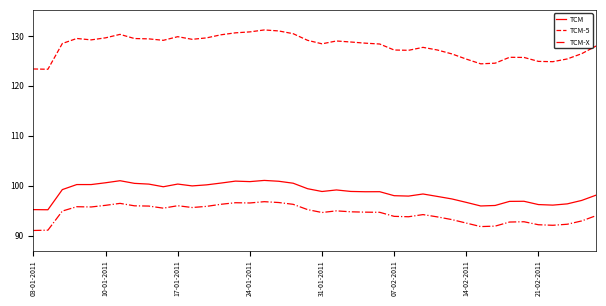

Which series has the largest total across all categories?

TCM-5